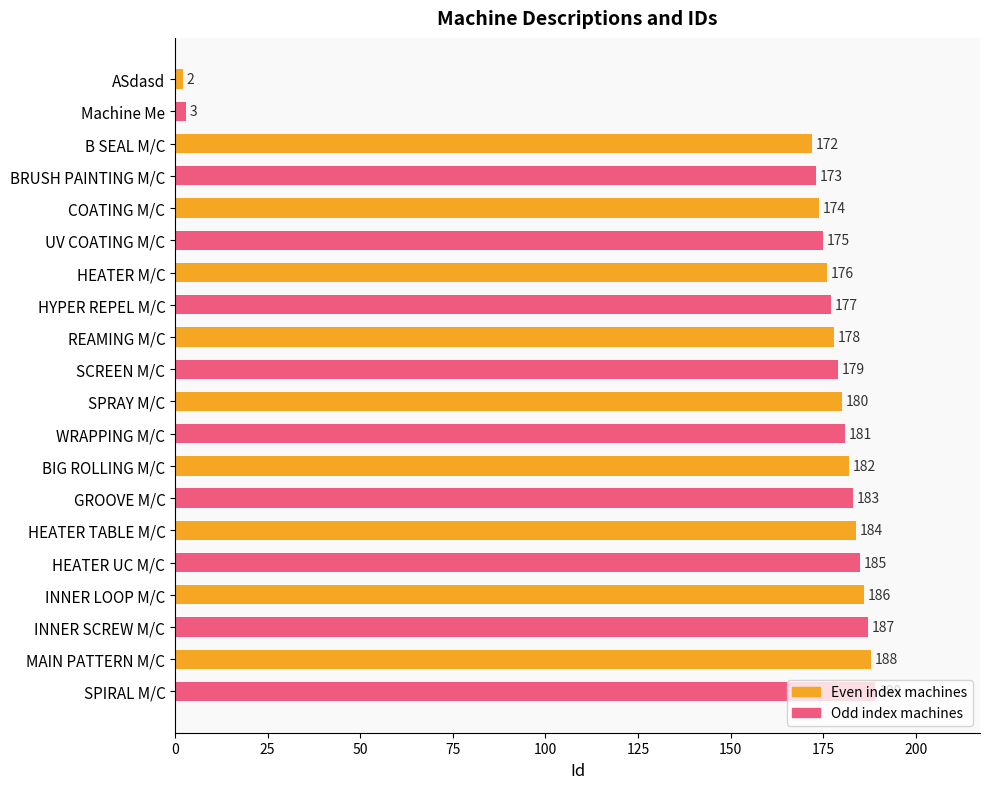

What is the difference between the maximum and minimum values?

187